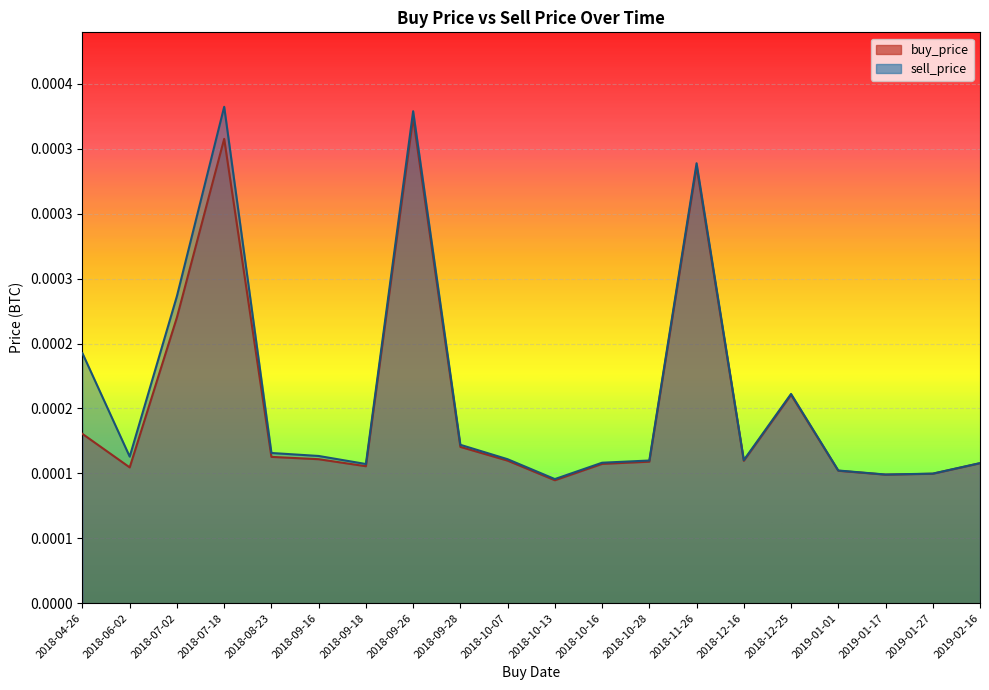

Rank the categories by sell_price value from lowest to highest.

2018-10-13, 2019-01-17, 2019-01-27, 2019-01-01, 2018-09-18, 2019-02-16, 2018-10-16, 2018-10-28, 2018-12-16, 2018-10-07, 2018-06-02, 2018-09-16, 2018-08-23, 2018-09-28, 2018-12-25, 2018-04-26, 2018-07-02, 2018-11-26, 2018-09-26, 2018-07-18